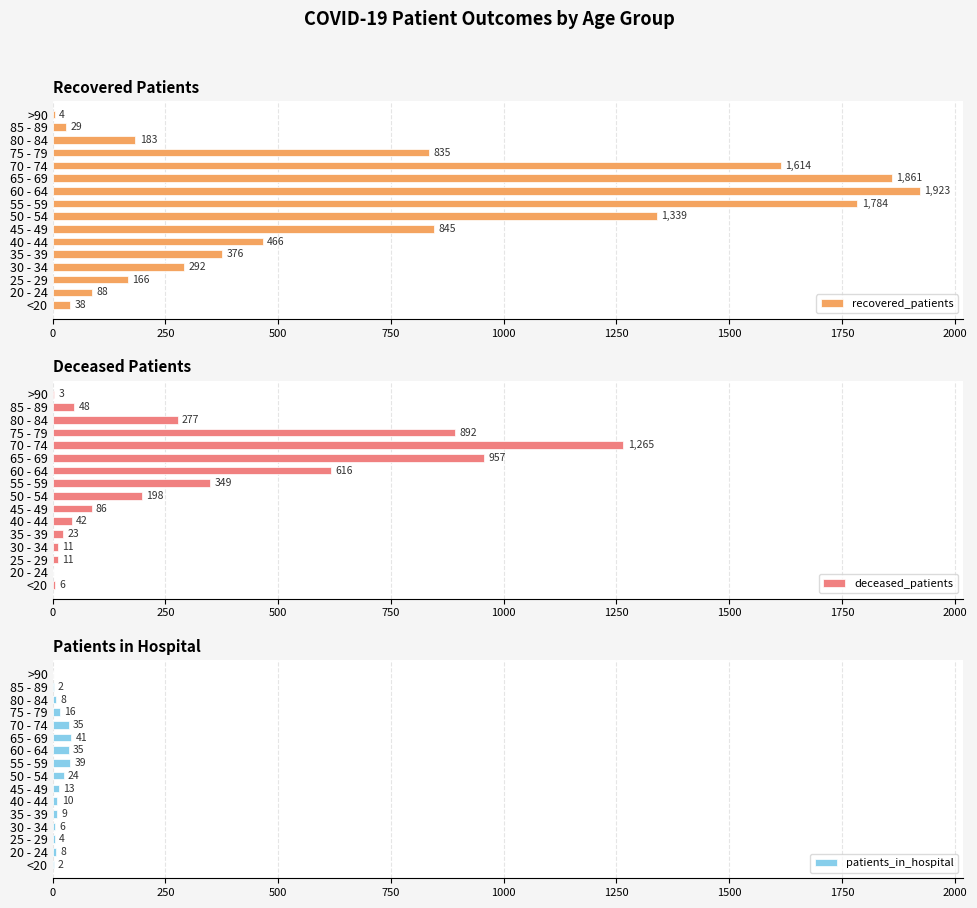

What is the sum of all recovered_patients values?

11843